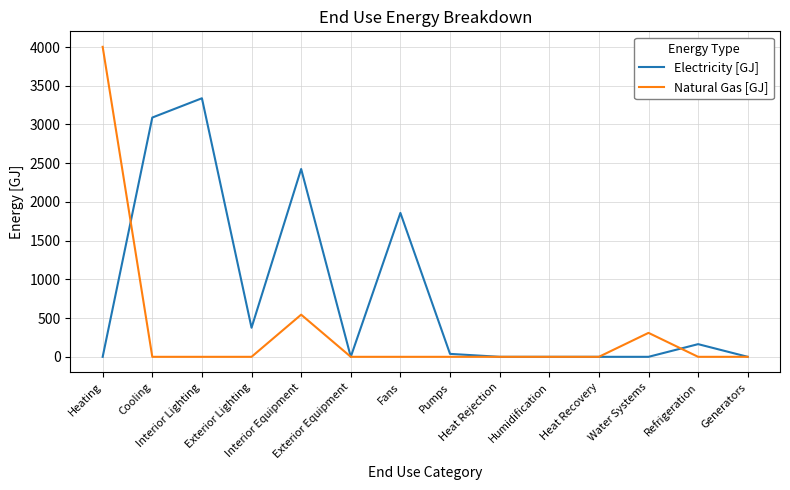

What position from the right is Humidification?

5